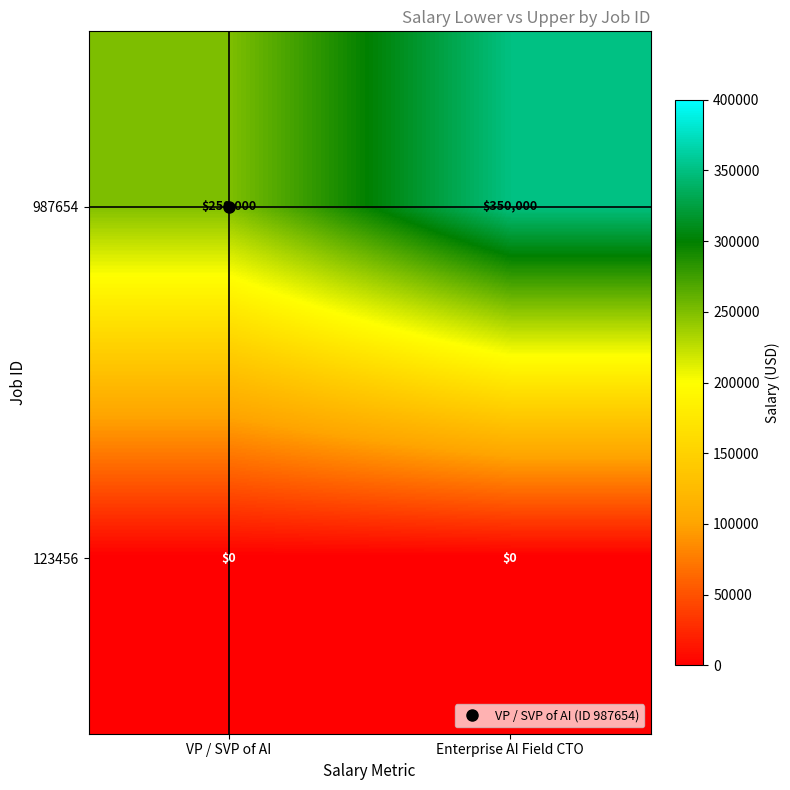

Is the value of 123456 at Enterprise AI Field CTO greater than the value of 987654 at VP / SVP of AI?

No